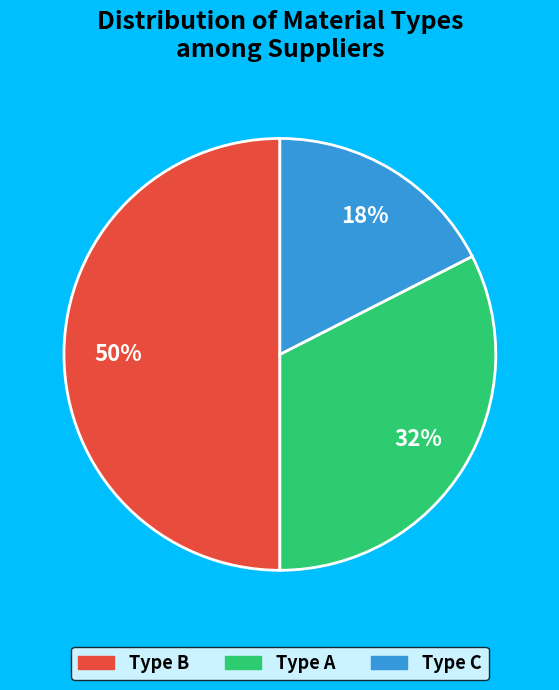

What percentage is the Type C slice, to the nearest percent?

18%